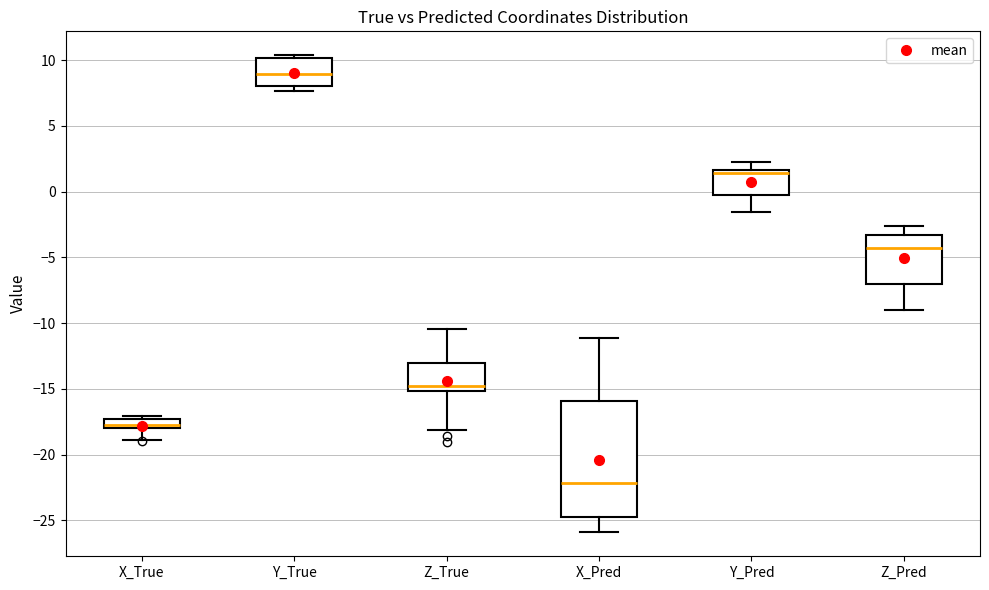

Which box is the tallest, from its lower edge to its upper edge?

X_Pred